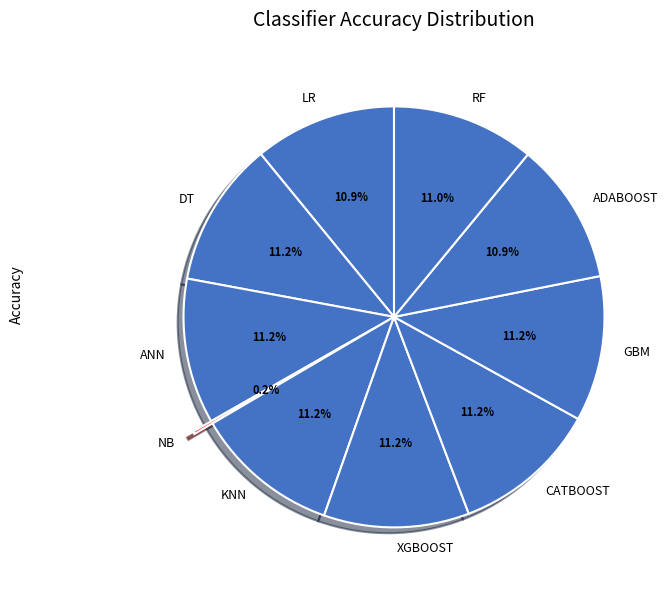

Is there a majority slice in this chart?

No